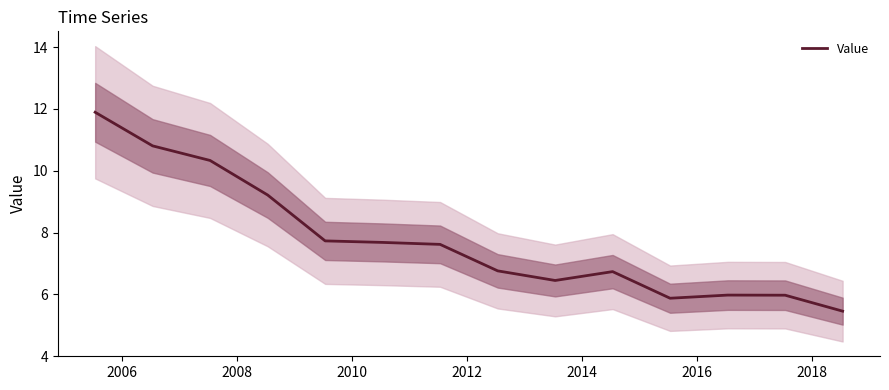

What is the sum of all values?

108.5